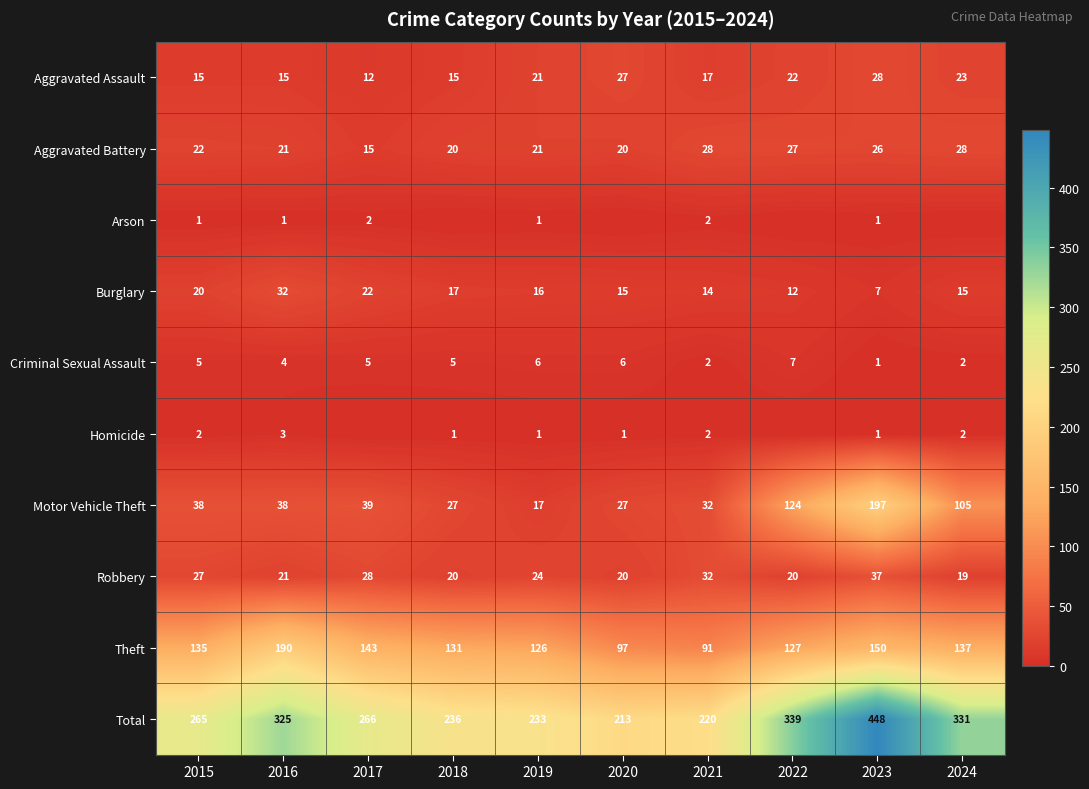

How many values in the Total series are below 266?

5